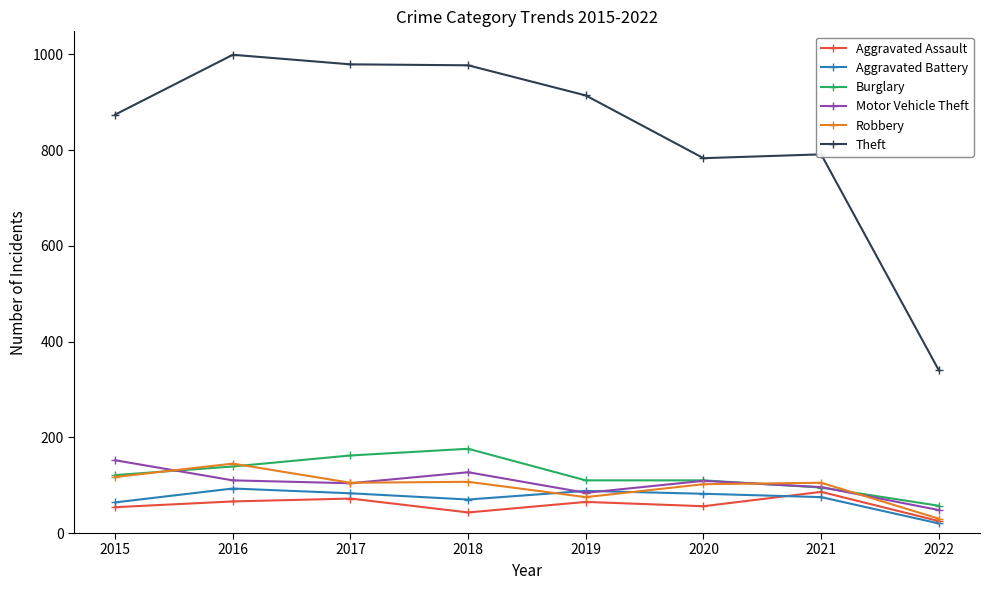

True or false: Motor Vehicle Theft and Theft intersect in this chart.

False